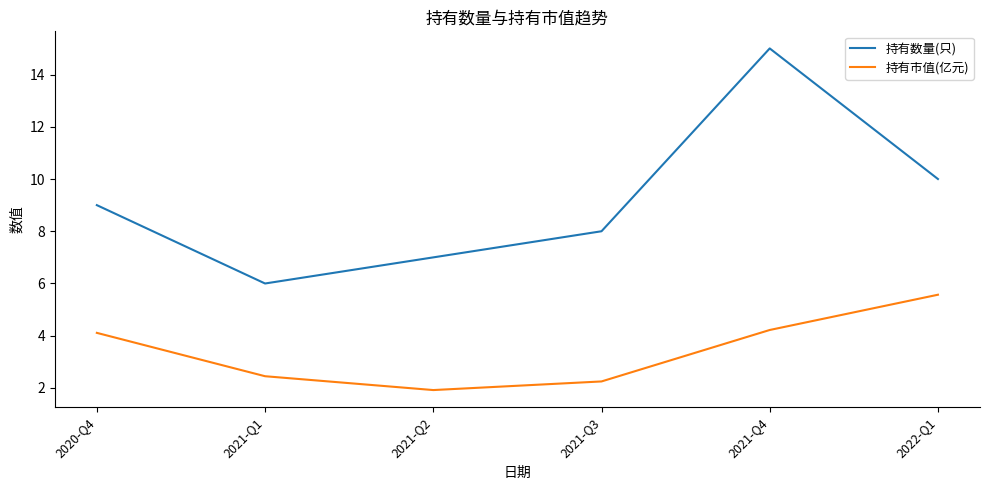

Does the chart have visible grid lines?

No